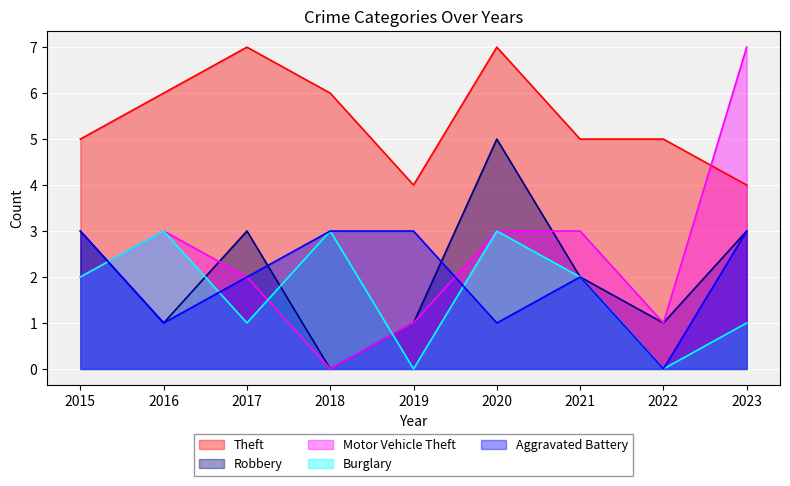

Where is Aggravated Battery nearest to the value 1?

2016